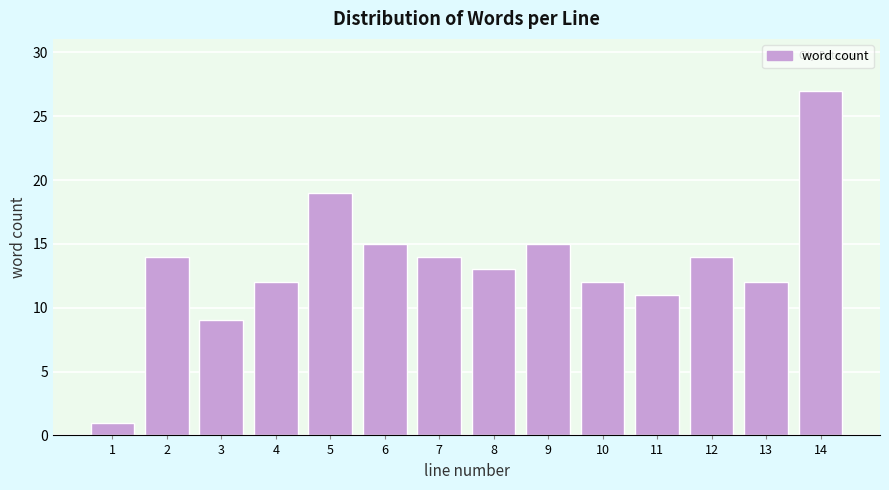

Reading right to left, transcribe all the data shown in this chart.

14=27	13=12	12=14	11=11	10=12	9=15	8=13	7=14	6=15	5=19	4=12	3=9	2=14	1=1